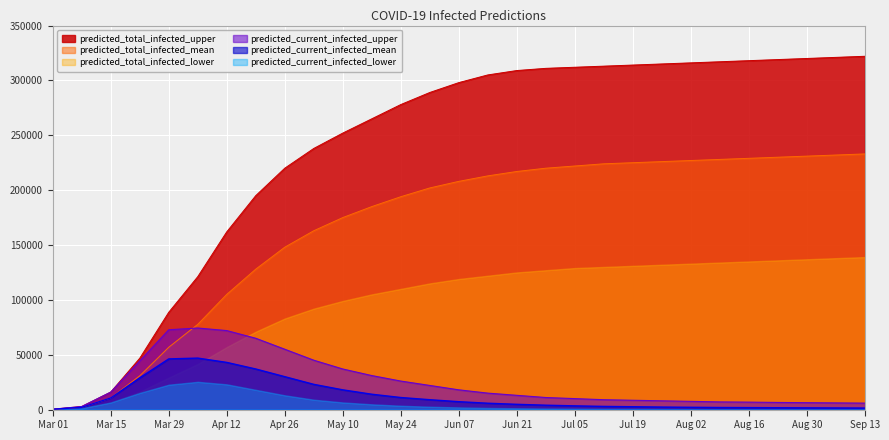

True or false: predicted_current_infected_mean and predicted_total_infected_upper intersect in this chart.

False